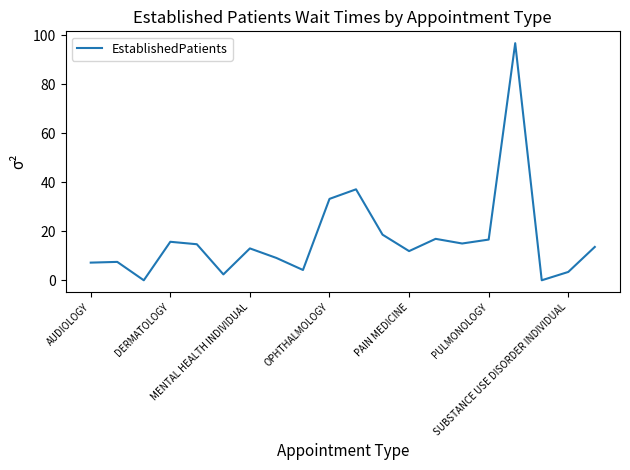

What is the maximum value shown in the chart?

96.7